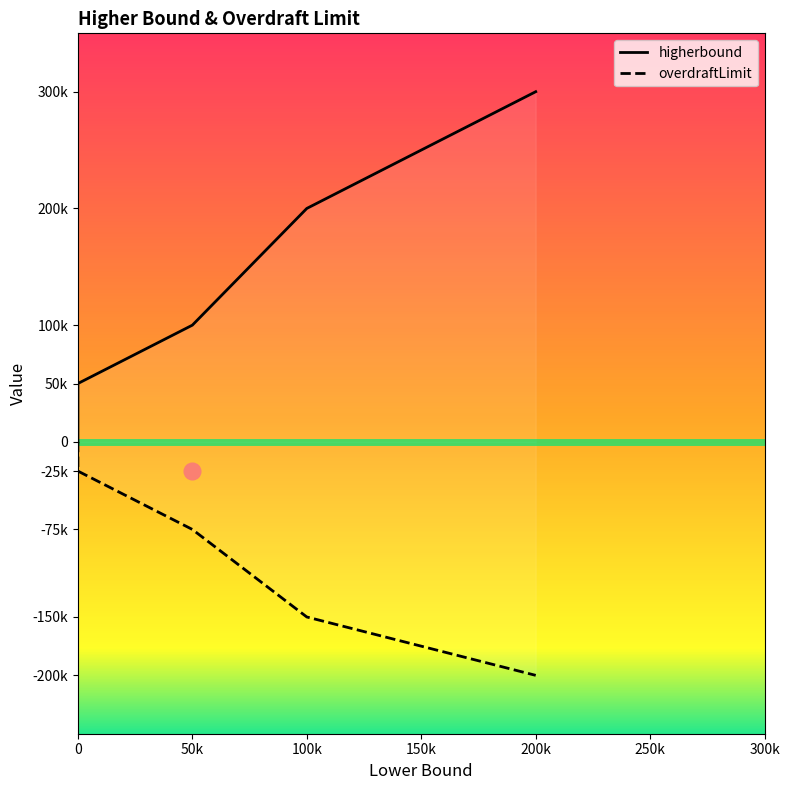

What is the smallest value displayed?

-200000